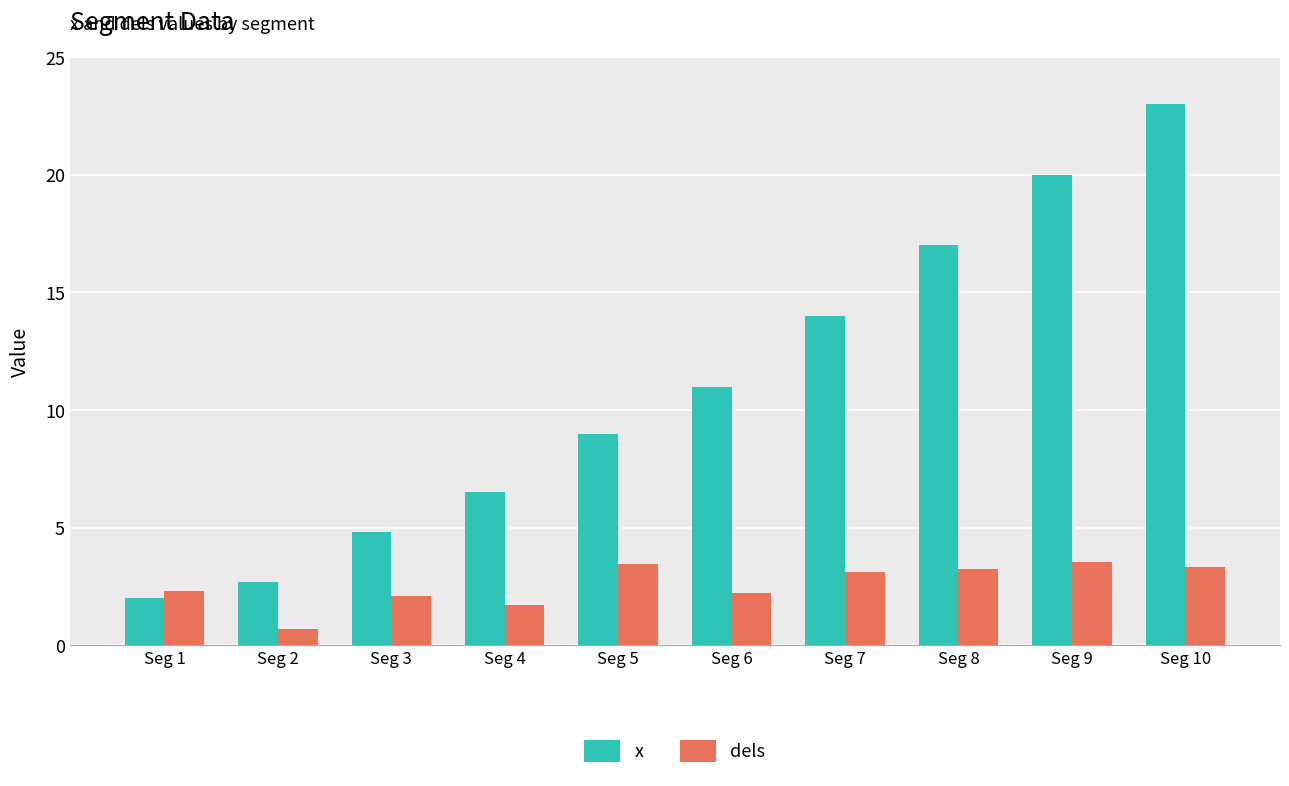

Which label corresponds to the smallest value in the chart?

Seg 2